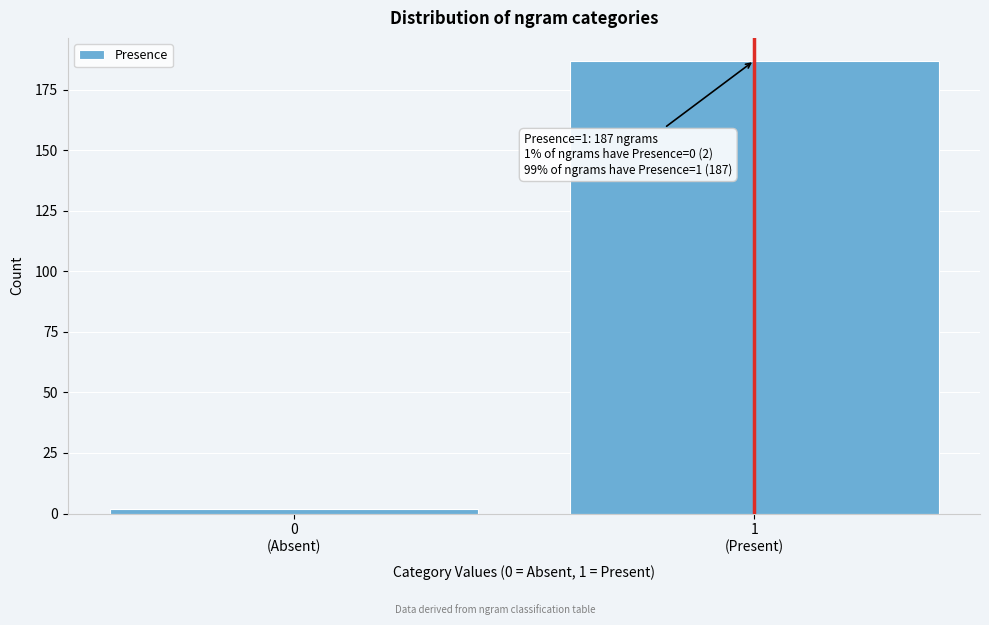

Reading left to right, transcribe all the data shown in this chart.

2	187